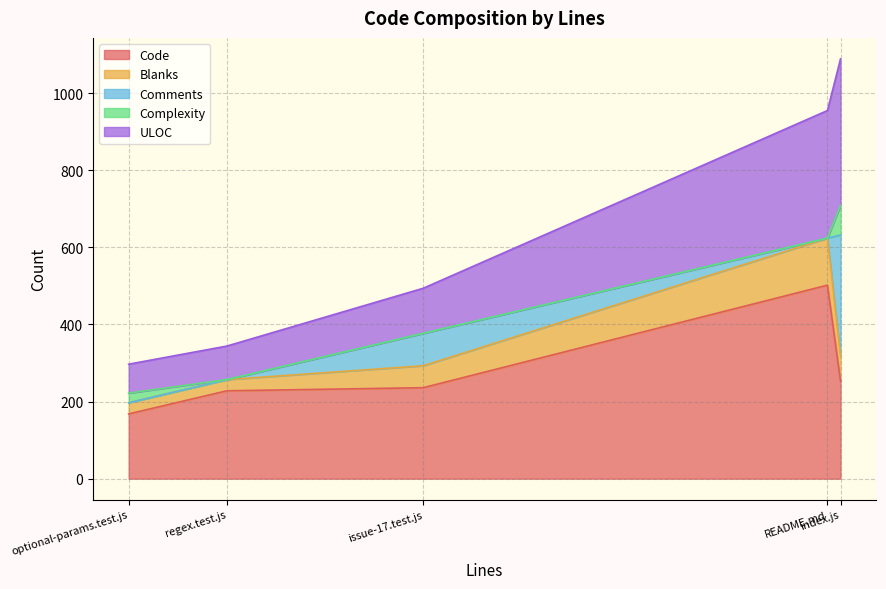

Which series has the widest spread of values?

Code